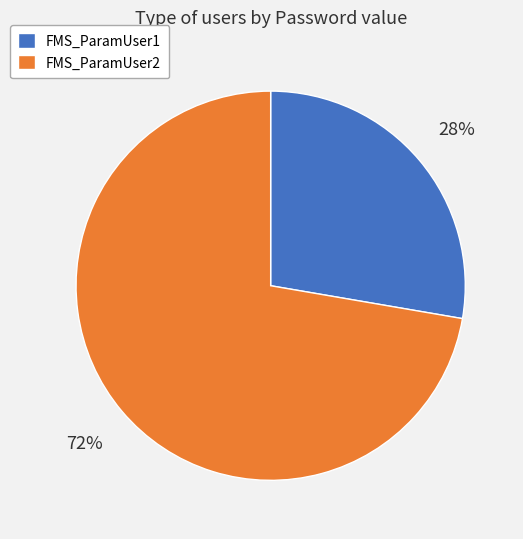

Is it true that FMS_ParamUser2 is 64% of the pie?

False